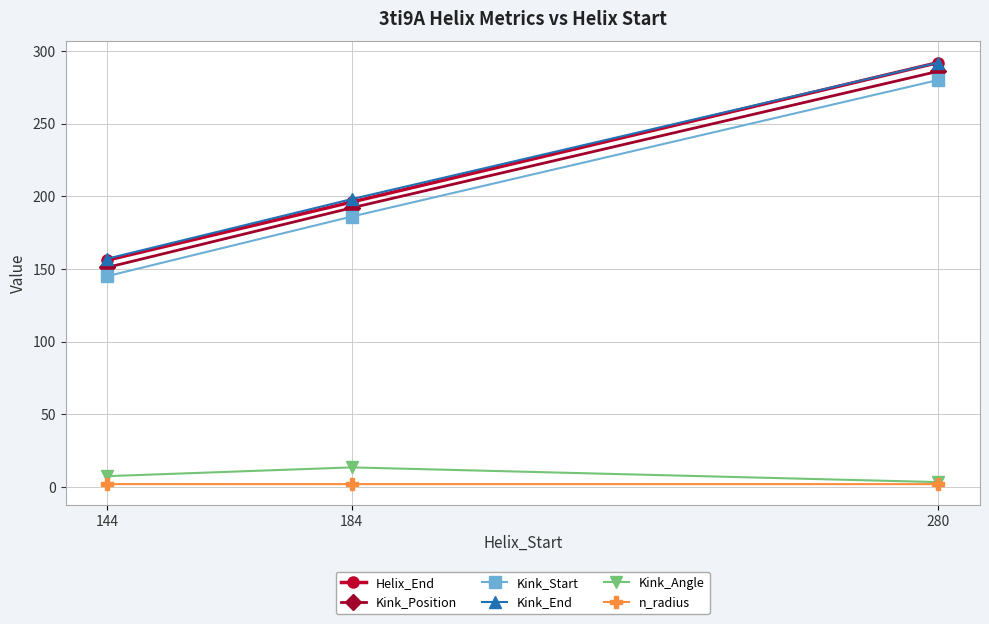

Does the chart display data point markers on the line(s)?

Yes